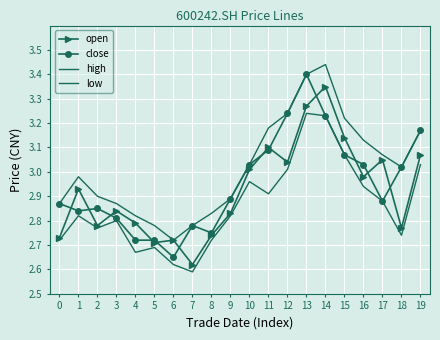

What is the sum of the open values at 5 and 11?

5.8